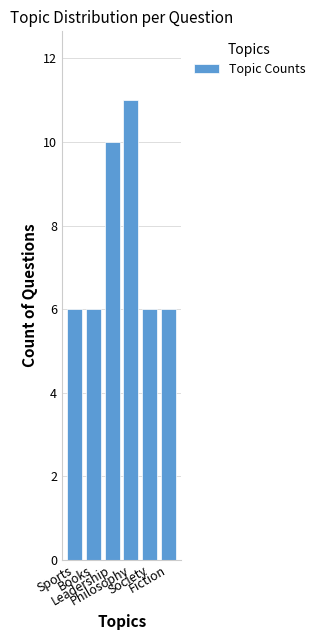

What is the average value?

8